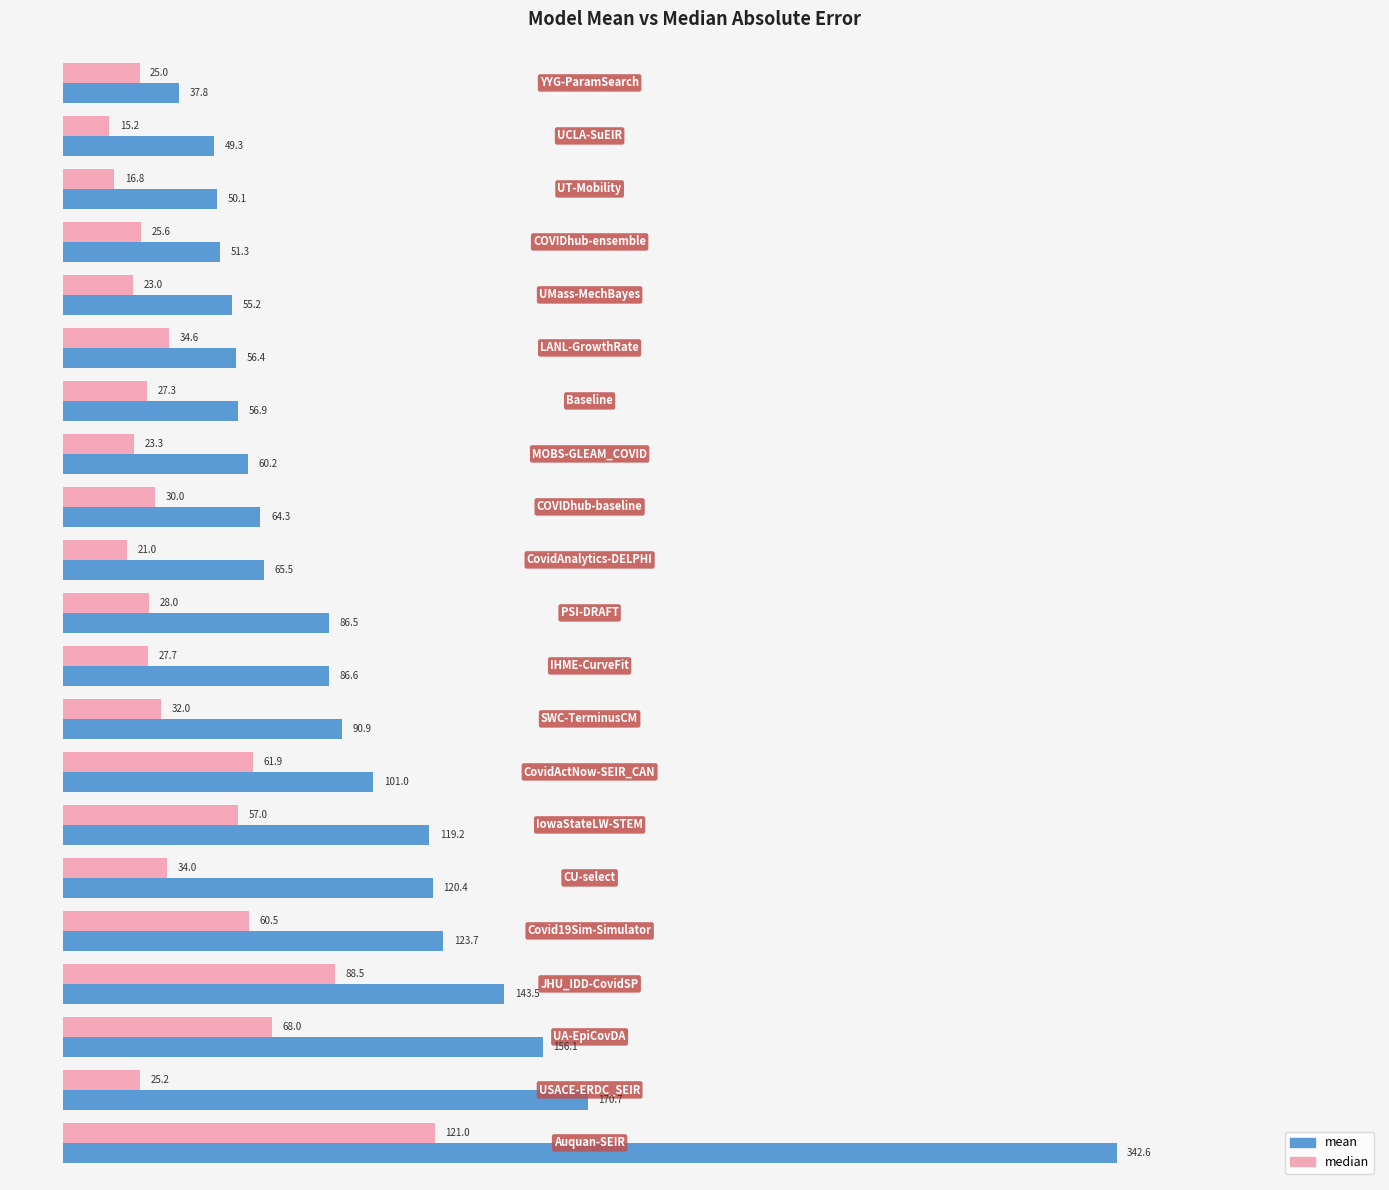

List the series in order of their peak value, highest first.

mean, median